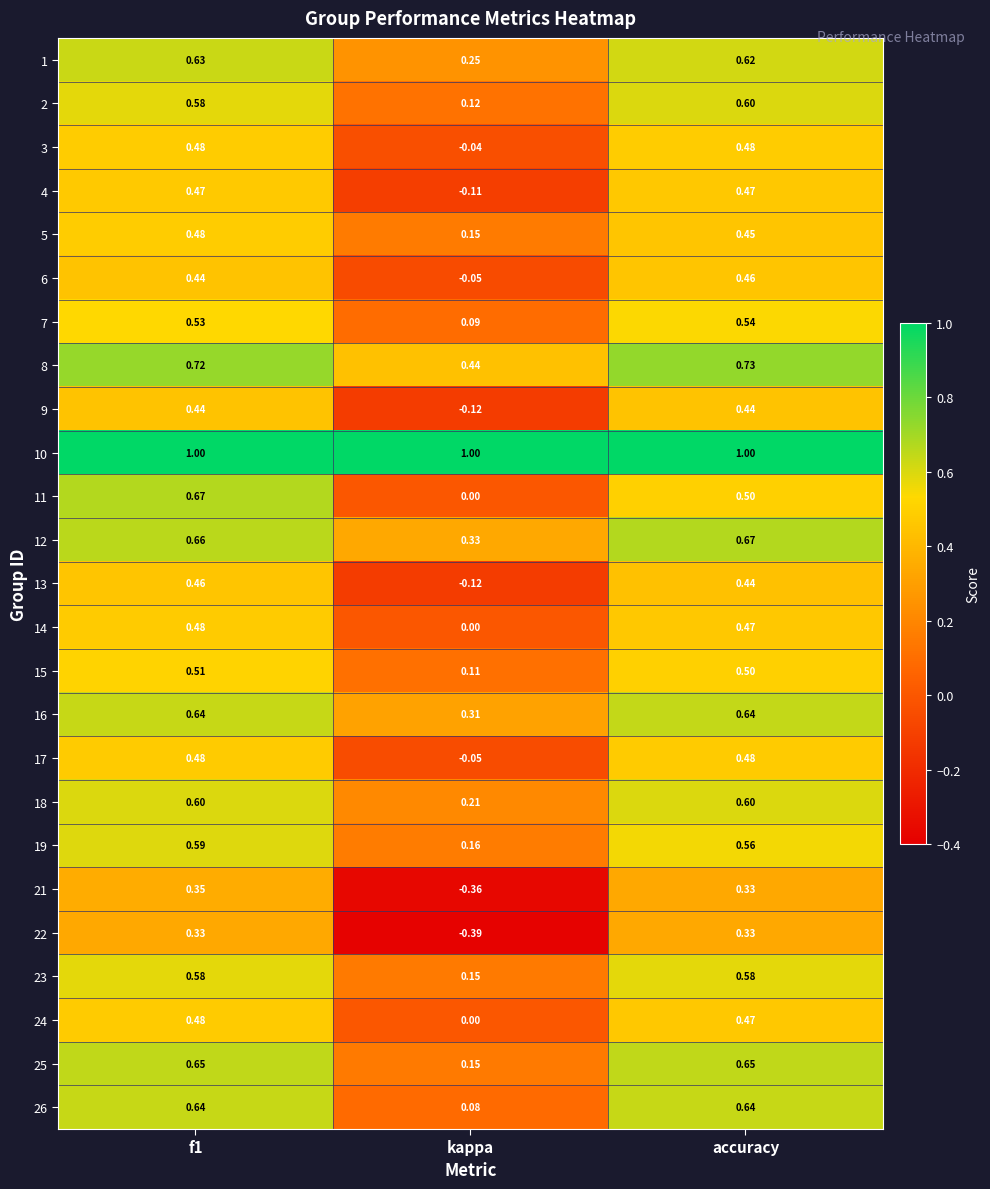

At which label is 21 closest to 0?

accuracy